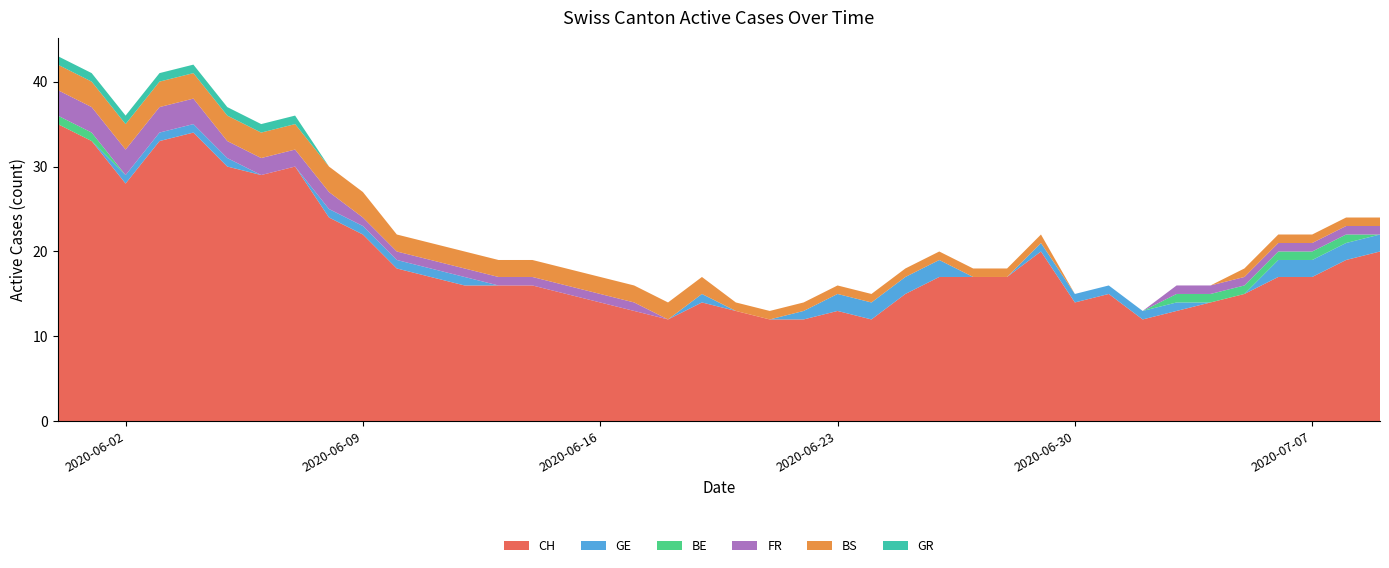

Reading left to right, what are all the values shown in this chart?

CH: 2020-05-31=35	2020-06-01=33	2020-06-02=28	2020-06-03=33	2020-06-04=34	2020-06-05=30	2020-06-06=29	2020-06-07=30	2020-06-08=24	2020-06-09=22	2020-06-10=18	2020-06-11=17	2020-06-12=16	2020-06-13=16	2020-06-14=16	2020-06-15=15	2020-06-16=14	2020-06-17=13	2020-06-18=12	2020-06-19=14	2020-06-20=13	2020-06-21=12	2020-06-22=12	2020-06-23=13	2020-06-24=12	2020-06-25=15	2020-06-26=17	2020-06-27=17	2020-06-28=17	2020-06-29=20	2020-06-30=14	2020-07-01=15	2020-07-02=12	2020-07-03=13	2020-07-04=14	2020-07-05=15	2020-07-06=17	2020-07-07=17	2020-07-08=19	2020-07-09=20
GE: 2020-05-31=0	2020-06-01=0	2020-06-02=1	2020-06-03=1	2020-06-04=1	2020-06-05=1	2020-06-06=0	2020-06-07=0	2020-06-08=1	2020-06-09=1	2020-06-10=1	2020-06-11=1	2020-06-12=1	2020-06-13=0	2020-06-14=0	2020-06-15=0	2020-06-16=0	2020-06-17=0	2020-06-18=0	2020-06-19=1	2020-06-20=0	2020-06-21=0	2020-06-22=1	2020-06-23=2	2020-06-24=2	2020-06-25=2	2020-06-26=2	2020-06-27=0	2020-06-28=0	2020-06-29=1	2020-06-30=1	2020-07-01=1	2020-07-02=1	2020-07-03=1	2020-07-04=0	2020-07-05=0	2020-07-06=2	2020-07-07=2	2020-07-08=2	2020-07-09=2
BE: 2020-05-31=1	2020-06-01=1	2020-06-02=0	2020-06-03=0	2020-06-04=0	2020-06-05=0	2020-06-06=0	2020-06-07=0	2020-06-08=0	2020-06-09=0	2020-06-10=0	2020-06-11=0	2020-06-12=0	2020-06-13=0	2020-06-14=0	2020-06-15=0	2020-06-16=0	2020-06-17=0	2020-06-18=0	2020-06-19=0	2020-06-20=0	2020-06-21=0	2020-06-22=0	2020-06-23=0	2020-06-24=0	2020-06-25=0	2020-06-26=0	2020-06-27=0	2020-06-28=0	2020-06-29=0	2020-06-30=0	2020-07-01=0	2020-07-02=0	2020-07-03=1	2020-07-04=1	2020-07-05=1	2020-07-06=1	2020-07-07=1	2020-07-08=1	2020-07-09=0
FR: 2020-05-31=3	2020-06-01=3	2020-06-02=3	2020-06-03=3	2020-06-04=3	2020-06-05=2	2020-06-06=2	2020-06-07=2	2020-06-08=2	2020-06-09=1	2020-06-10=1	2020-06-11=1	2020-06-12=1	2020-06-13=1	2020-06-14=1	2020-06-15=1	2020-06-16=1	2020-06-17=1	2020-06-18=0	2020-06-19=0	2020-06-20=0	2020-06-21=0	2020-06-22=0	2020-06-23=0	2020-06-24=0	2020-06-25=0	2020-06-26=0	2020-06-27=0	2020-06-28=0	2020-06-29=0	2020-06-30=0	2020-07-01=0	2020-07-02=0	2020-07-03=1	2020-07-04=1	2020-07-05=1	2020-07-06=1	2020-07-07=1	2020-07-08=1	2020-07-09=1
BS: 2020-05-31=3	2020-06-01=3	2020-06-02=3	2020-06-03=3	2020-06-04=3	2020-06-05=3	2020-06-06=3	2020-06-07=3	2020-06-08=3	2020-06-09=3	2020-06-10=2	2020-06-11=2	2020-06-12=2	2020-06-13=2	2020-06-14=2	2020-06-15=2	2020-06-16=2	2020-06-17=2	2020-06-18=2	2020-06-19=2	2020-06-20=1	2020-06-21=1	2020-06-22=1	2020-06-23=1	2020-06-24=1	2020-06-25=1	2020-06-26=1	2020-06-27=1	2020-06-28=1	2020-06-29=1	2020-06-30=0	2020-07-01=0	2020-07-02=0	2020-07-03=0	2020-07-04=0	2020-07-05=1	2020-07-06=1	2020-07-07=1	2020-07-08=1	2020-07-09=1
GR: 2020-05-31=1	2020-06-01=1	2020-06-02=1	2020-06-03=1	2020-06-04=1	2020-06-05=1	2020-06-06=1	2020-06-07=1	2020-06-08=0	2020-06-09=0	2020-06-10=0	2020-06-11=0	2020-06-12=0	2020-06-13=0	2020-06-14=0	2020-06-15=0	2020-06-16=0	2020-06-17=0	2020-06-18=0	2020-06-19=0	2020-06-20=0	2020-06-21=0	2020-06-22=0	2020-06-23=0	2020-06-24=0	2020-06-25=0	2020-06-26=0	2020-06-27=0	2020-06-28=0	2020-06-29=0	2020-06-30=0	2020-07-01=0	2020-07-02=0	2020-07-03=0	2020-07-04=0	2020-07-05=0	2020-07-06=0	2020-07-07=0	2020-07-08=0	2020-07-09=0